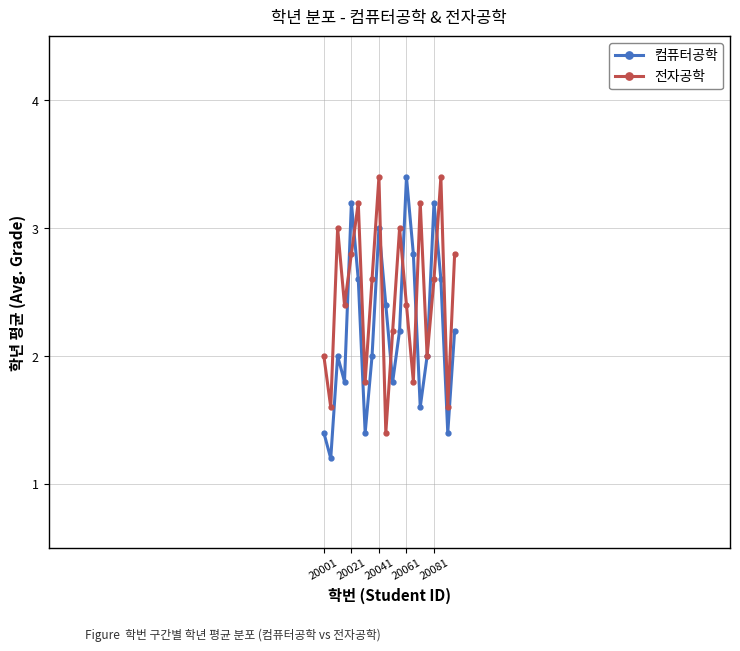

Rank the series by their average value, from highest to lowest.

전자공학, 컴퓨터공학